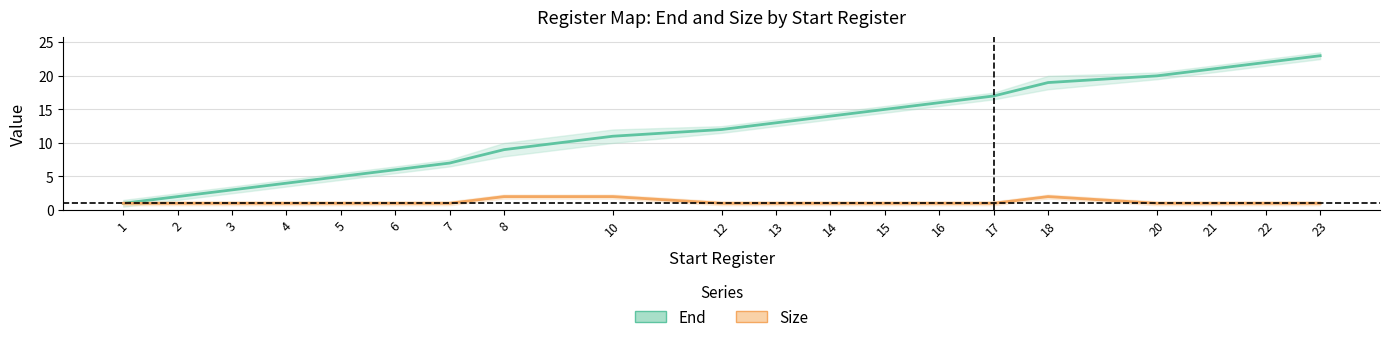

True or false: Size has a value of 2 at 8.

True